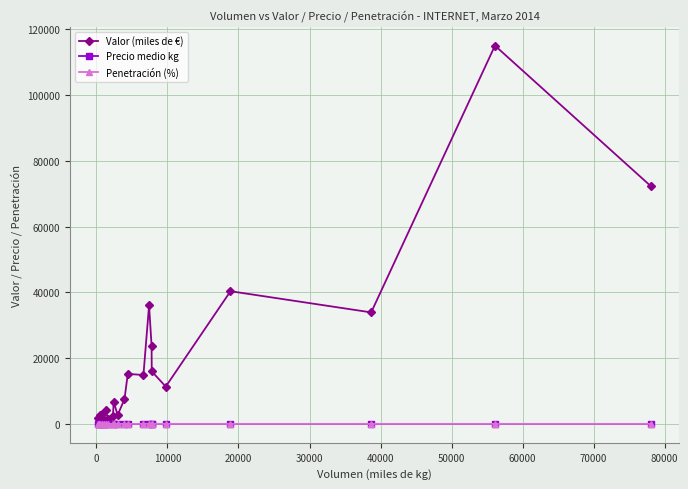

Which series has the largest range (max minus min)?

Valor (miles de €)